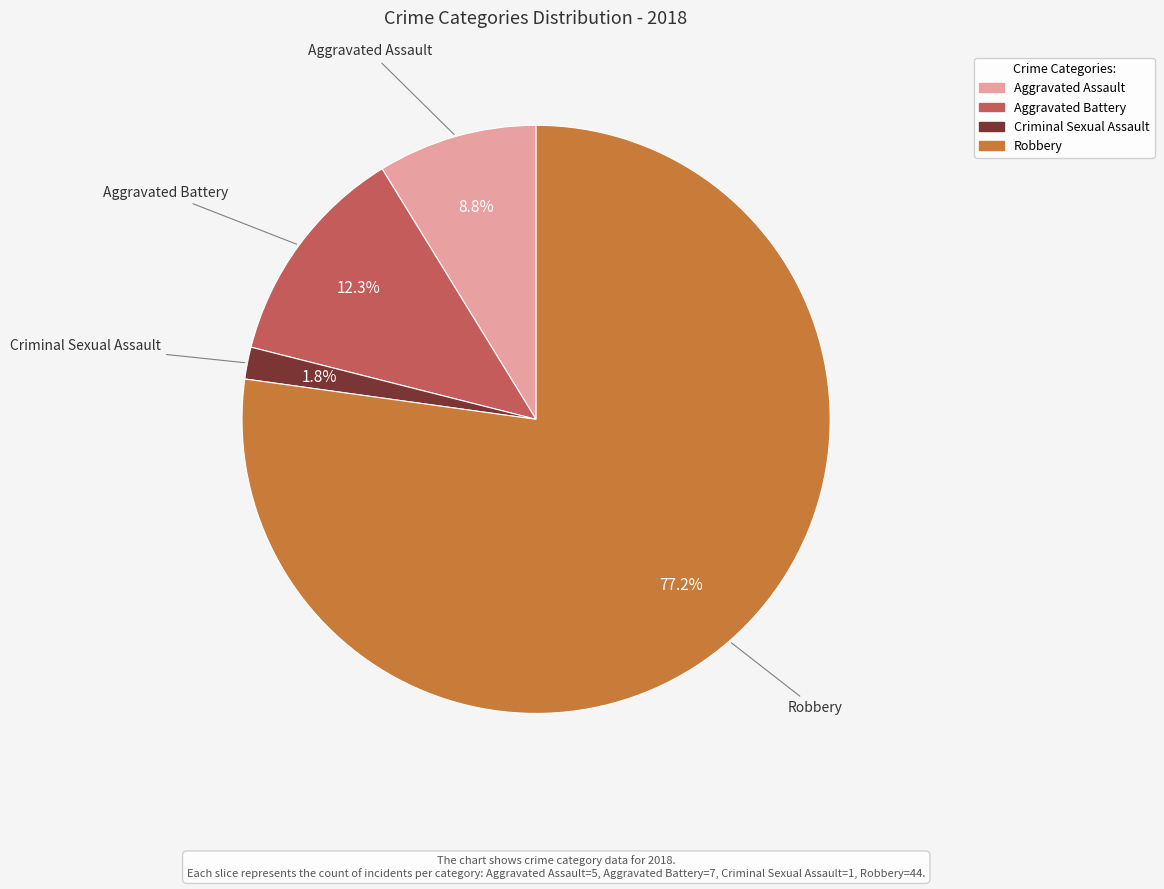

To the nearest percent, what is the difference between the Robbery and Aggravated Assault slice percentages?

68%